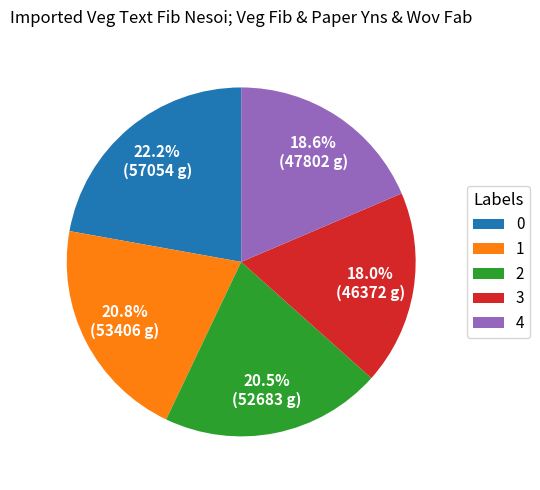

To the nearest percent, what is the average slice percentage?

20%